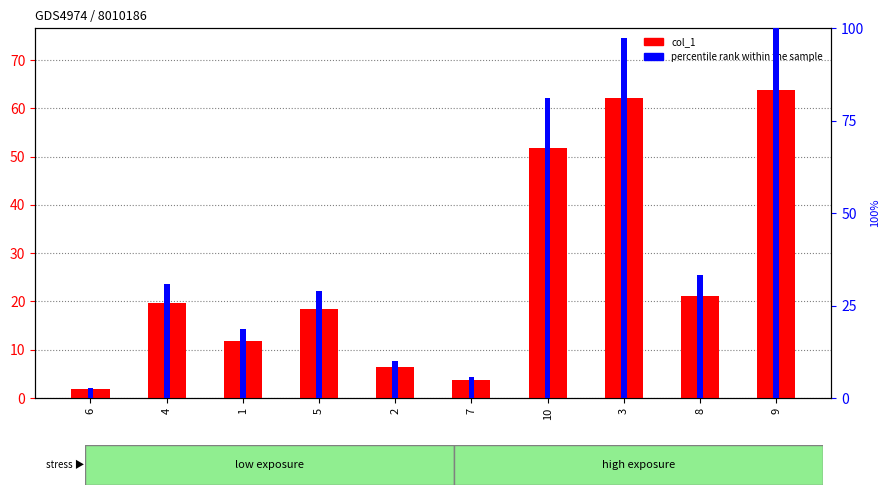

Reading left to right, list all the values displayed in this chart.

col_1: 1.8	19.7	11.9	18.5	6.4	3.7	51.7	62.2	21.2	63.8
percentile rank within the sample: 2.8	30.9	18.7	29.0	10.0	5.8	81.0	97.5	33.2	100.0